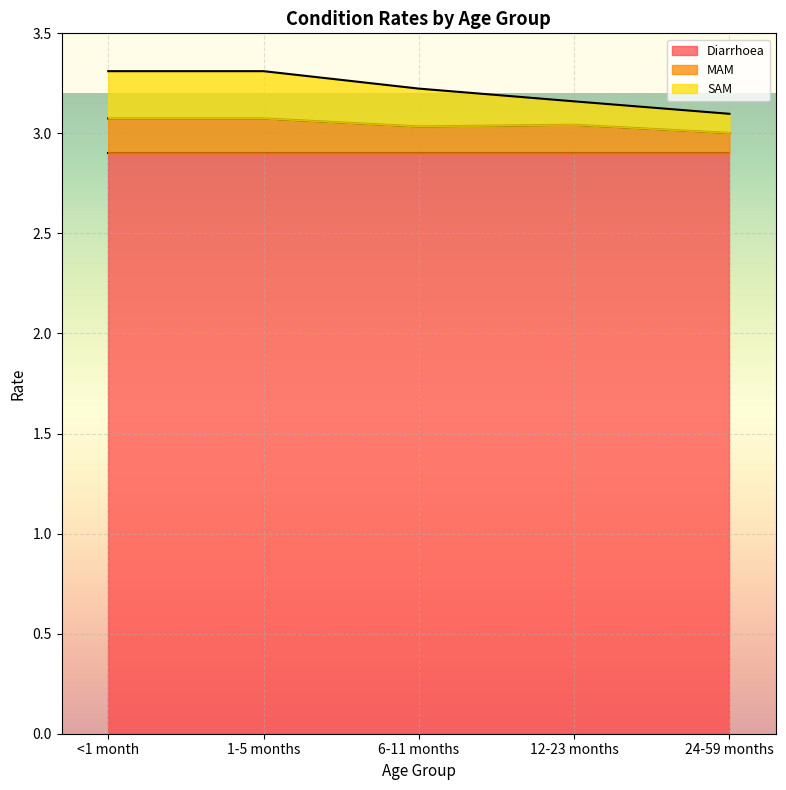

What is the value of the MAM point at the 1st from the left?

3.1